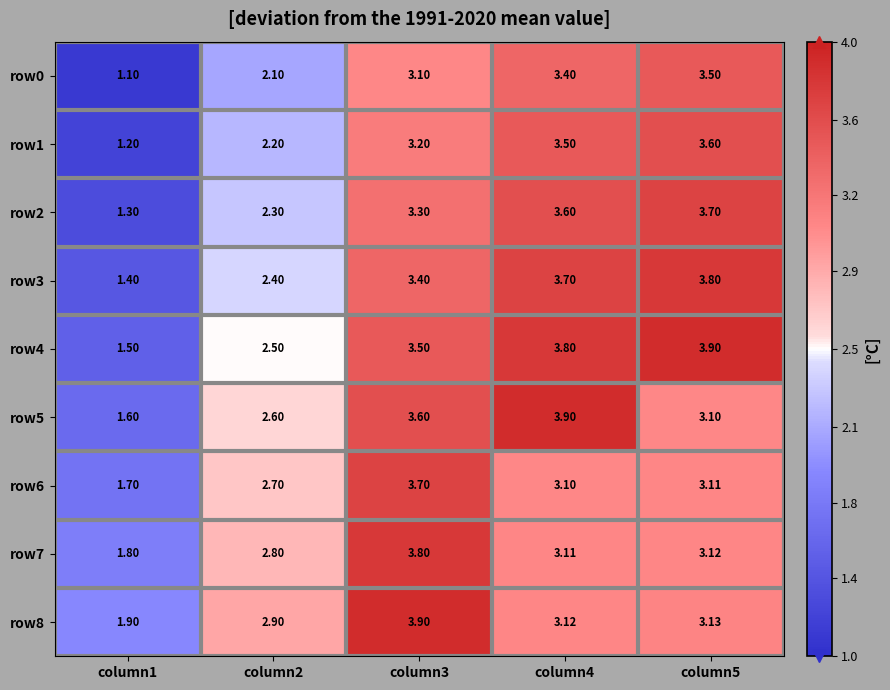

Count the number of data series in this chart.

9